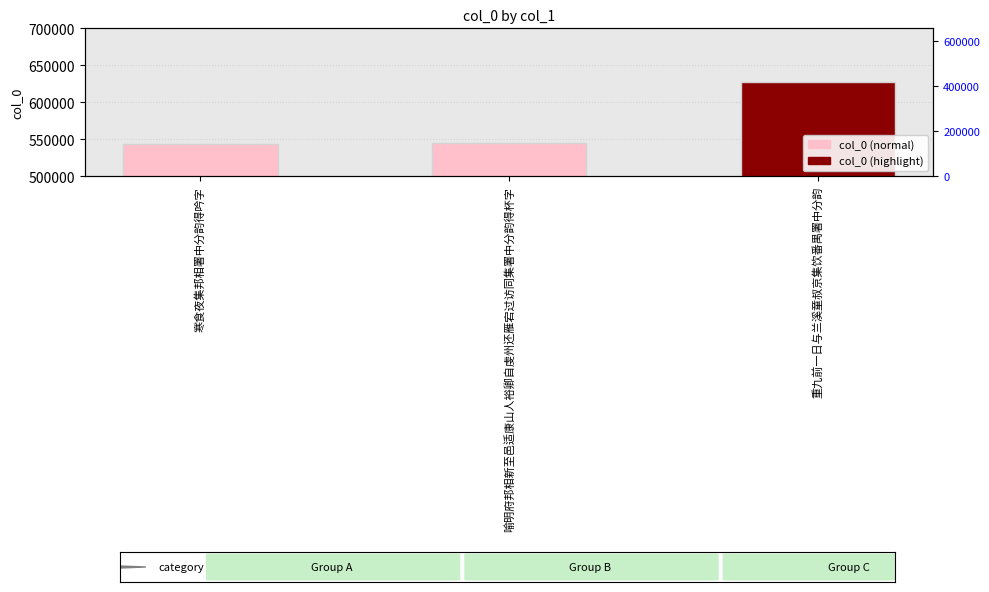

How many series are shown in this chart?

1